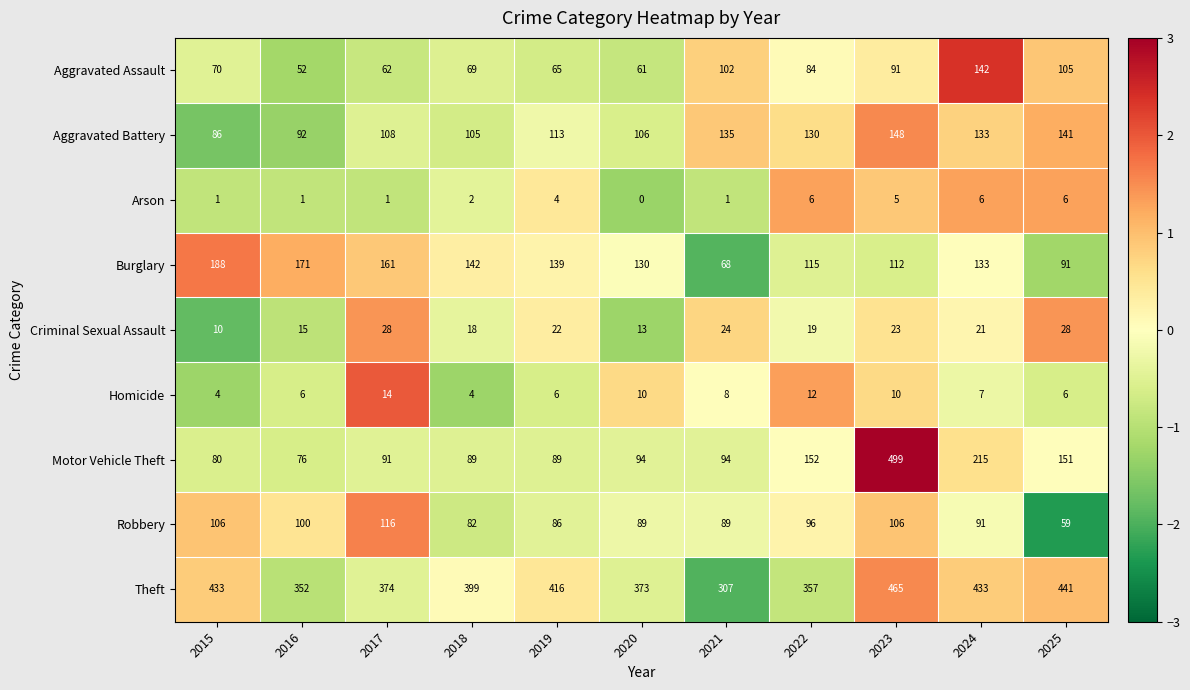

At which category is the sum across all series the highest?

2023